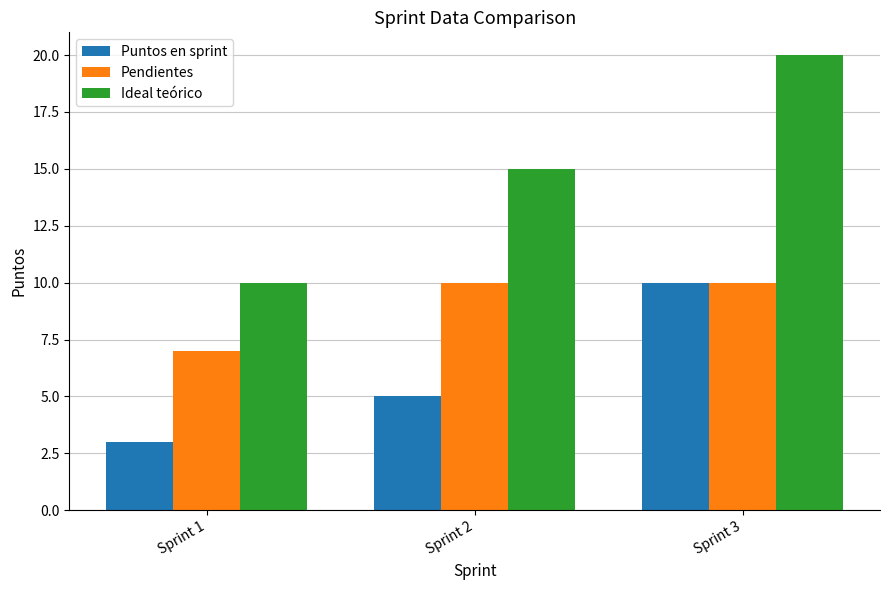

List the labels in order of Ideal teórico value, smallest first.

Sprint 1, Sprint 2, Sprint 3